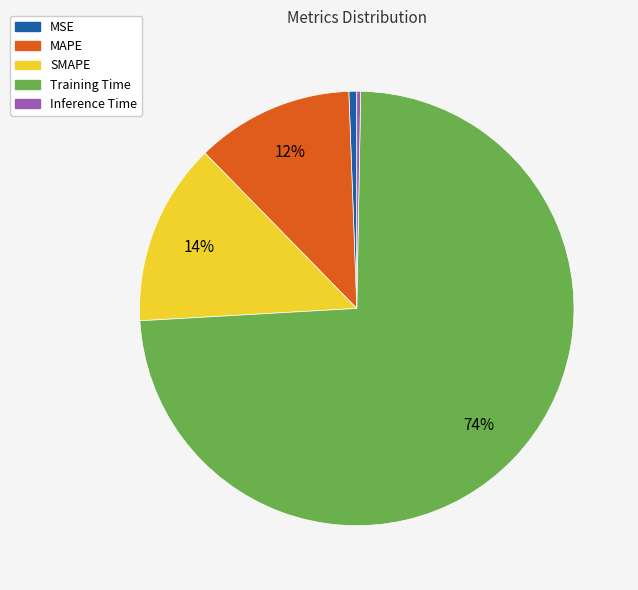

Do Training Time and MAPE together represent more than half of the pie?

Yes